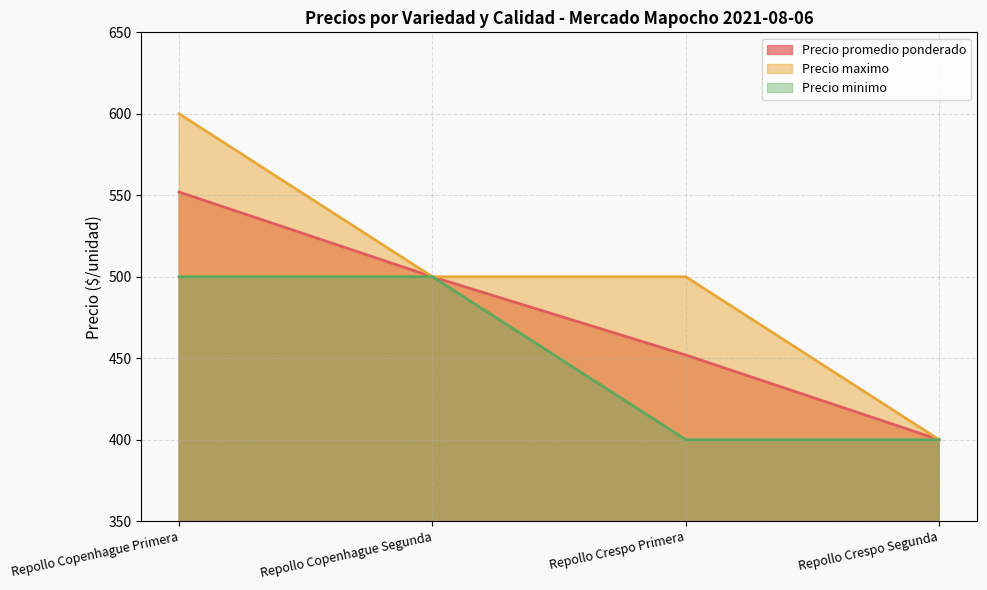

Reading left to right, transcribe all the data shown in this chart.

Precio promedio ponderado: 552	500	452	400
Precio maximo: 600	500	500	400
Precio minimo: 500	500	400	400